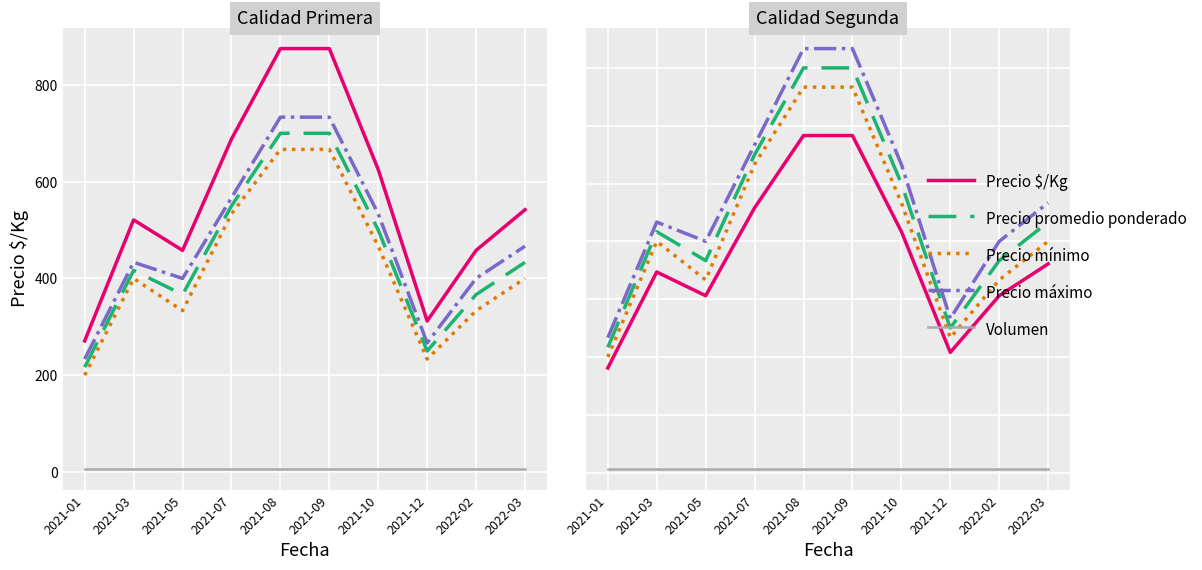

What is the value of the Precio máximo point at the 4th from the left?

566.7